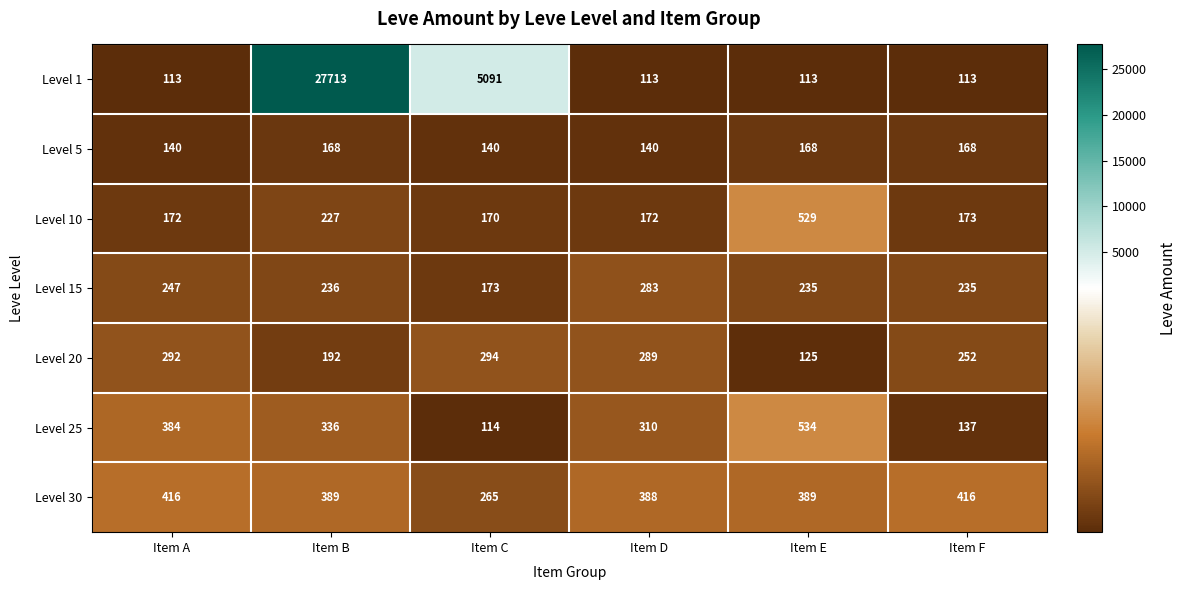

The value of Level 20 at Item D is 414. True or false?

False